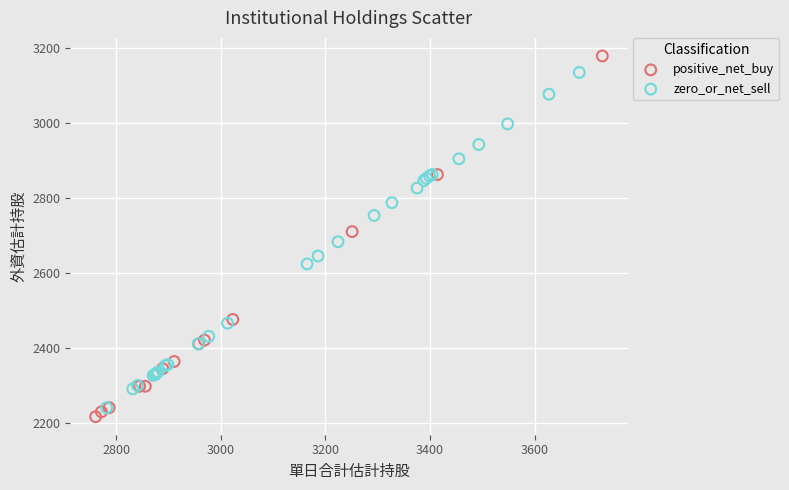

What are all the series names shown in the legend?

positive_net_buy, zero_or_net_sell